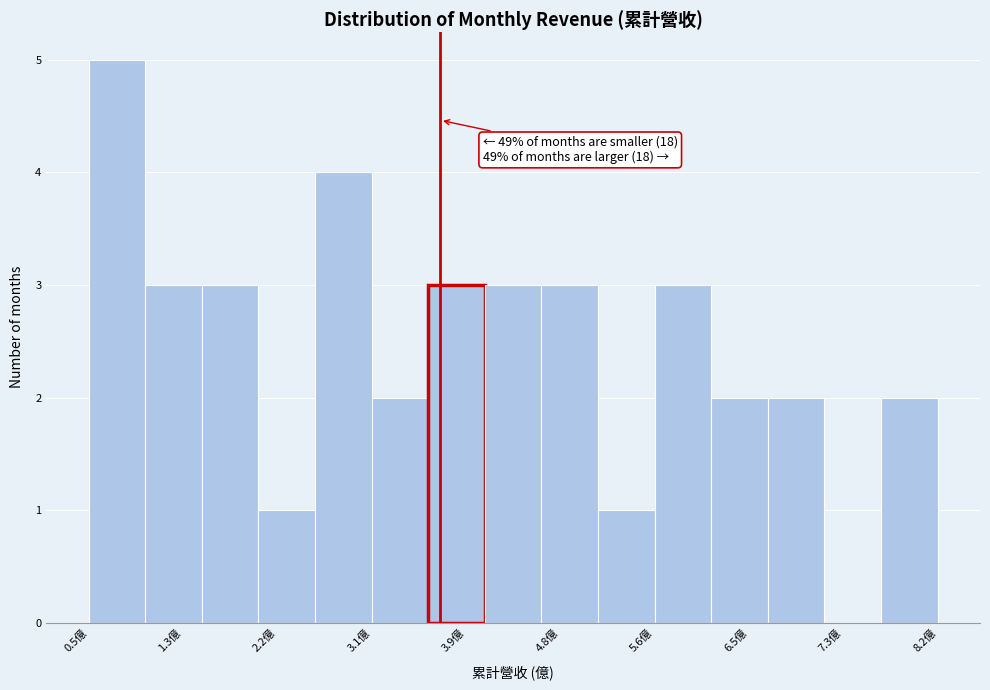

Over which range of the x-axis is the bar tallest?

0.5 to 1.0